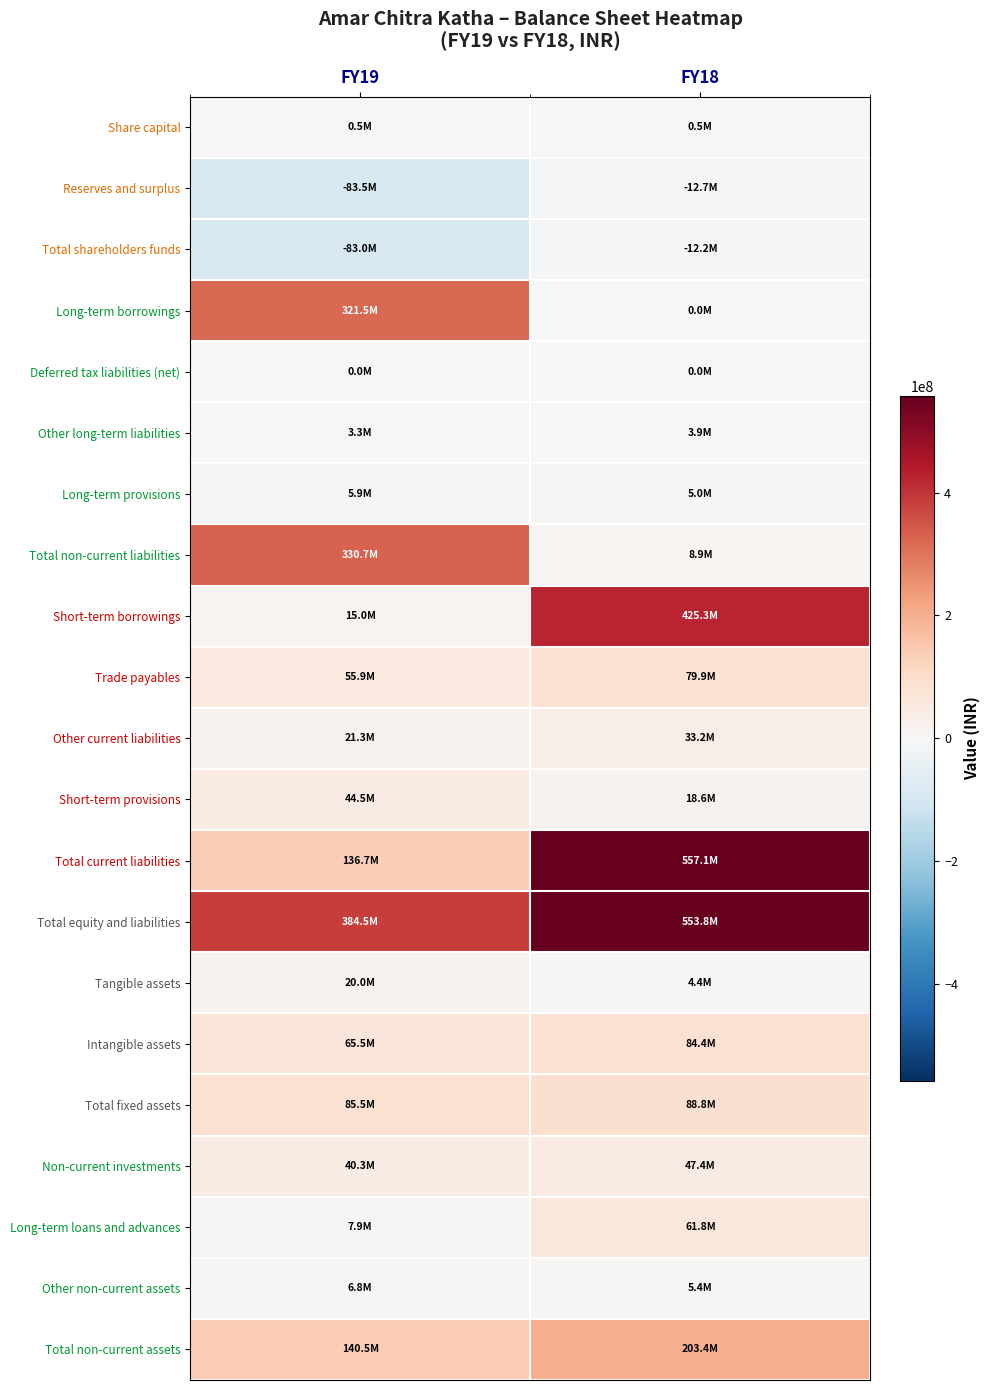

Reading left to right, extract all data points from this chart.

Share capital: FY19=541666	FY18=500000
Reserves and surplus: FY19=-83538000	FY18=-12683000
Total shareholders funds: FY19=-82996334	FY18=-12183000
Long-term borrowings: FY19=321521000	FY18=0
Deferred tax liabilities (net): FY19=0	FY18=0
Other long-term liabilities: FY19=3303000	FY18=3881000
Long-term provisions: FY19=5914000	FY18=4979000
Total non-current liabilities: FY19=330738000	FY18=8860000
Short-term borrowings: FY19=15014000	FY18=425332000
Trade payables: FY19=55927000	FY18=79923000
Other current liabilities: FY19=21311334	FY18=33189000
Short-term provisions: FY19=44476000	FY18=18649000
Total current liabilities: FY19=136728334	FY18=557093000
Total equity and liabilities: FY19=384470000	FY18=553770000
Tangible assets: FY19=19976000	FY18=4397000
Intangible assets: FY19=65538000	FY18=84388000
Total fixed assets: FY19=85514000	FY18=88785000
Non-current investments: FY19=40296000	FY18=47446000
Long-term loans and advances: FY19=7911000	FY18=61779000
Other non-current assets: FY19=6750000	FY18=5416000
Total non-current assets: FY19=140471000	FY18=203426000